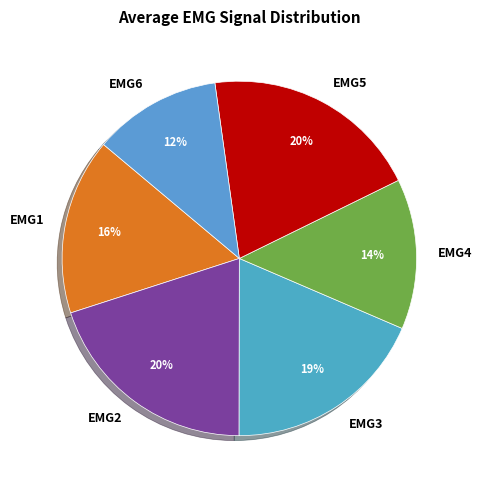

To the nearest percent, what is the difference between the largest and smallest slice percentages?

8%